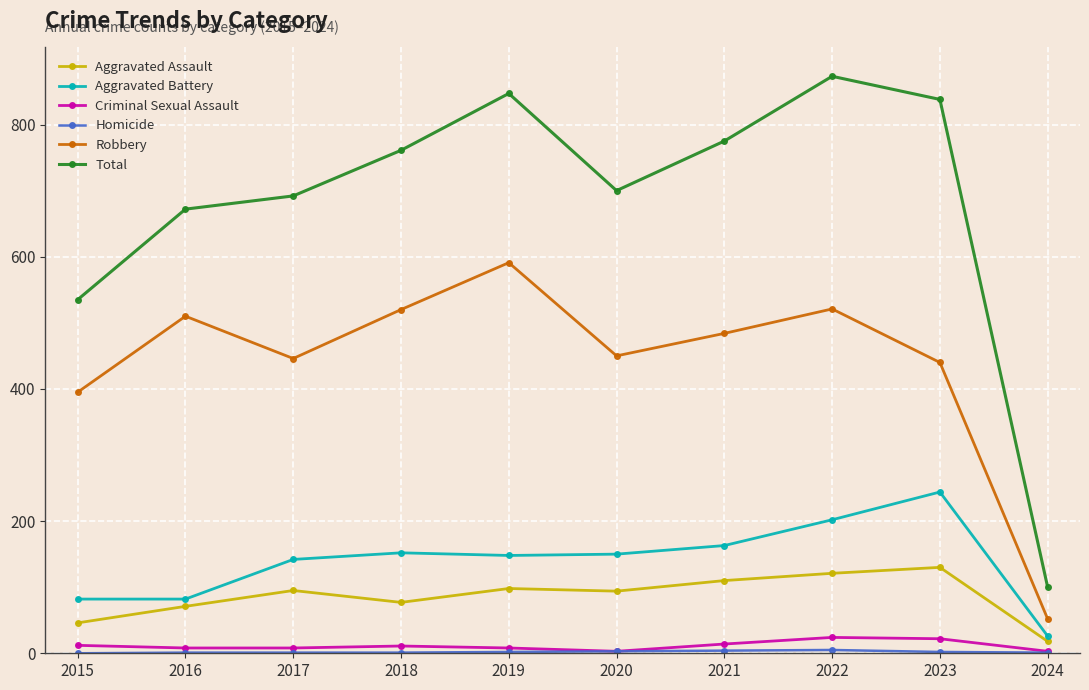

The value of Total at 2015 is 535. True or false?

True